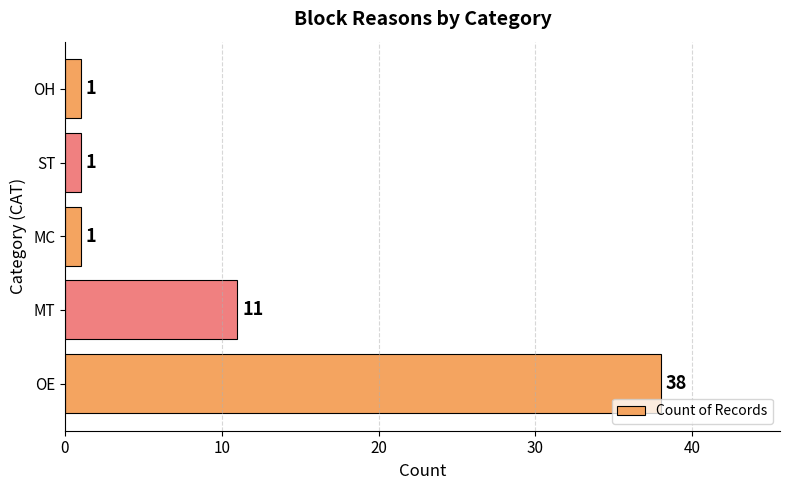

At which label is the value closest to 19?

MT